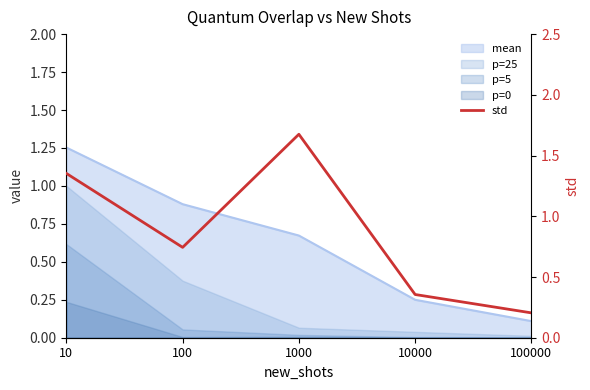

At which category does the data reach its first local peak?

1000